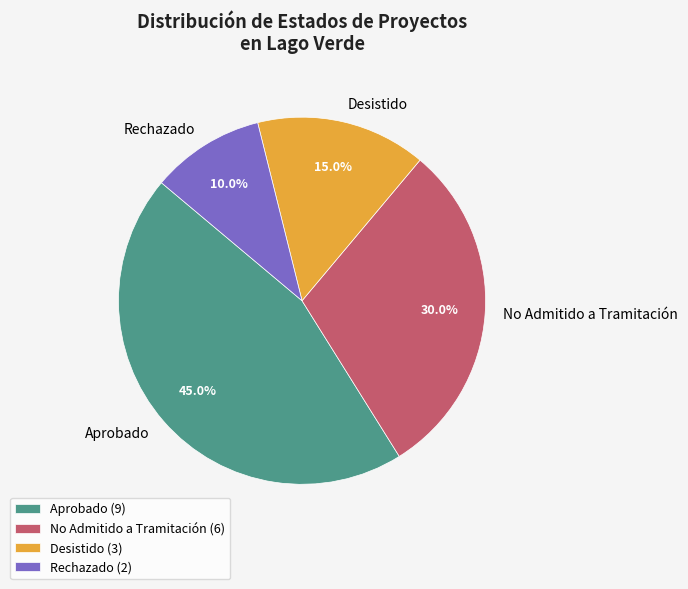

Does Desistido represent more than half of the total?

No